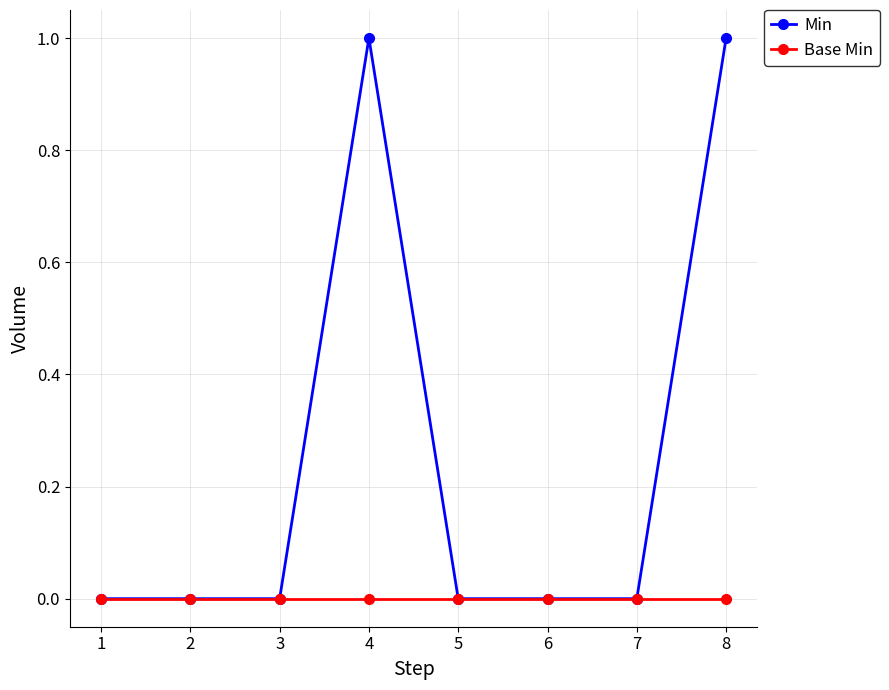

True or false: Base Min has a value of 0 at 6.

True